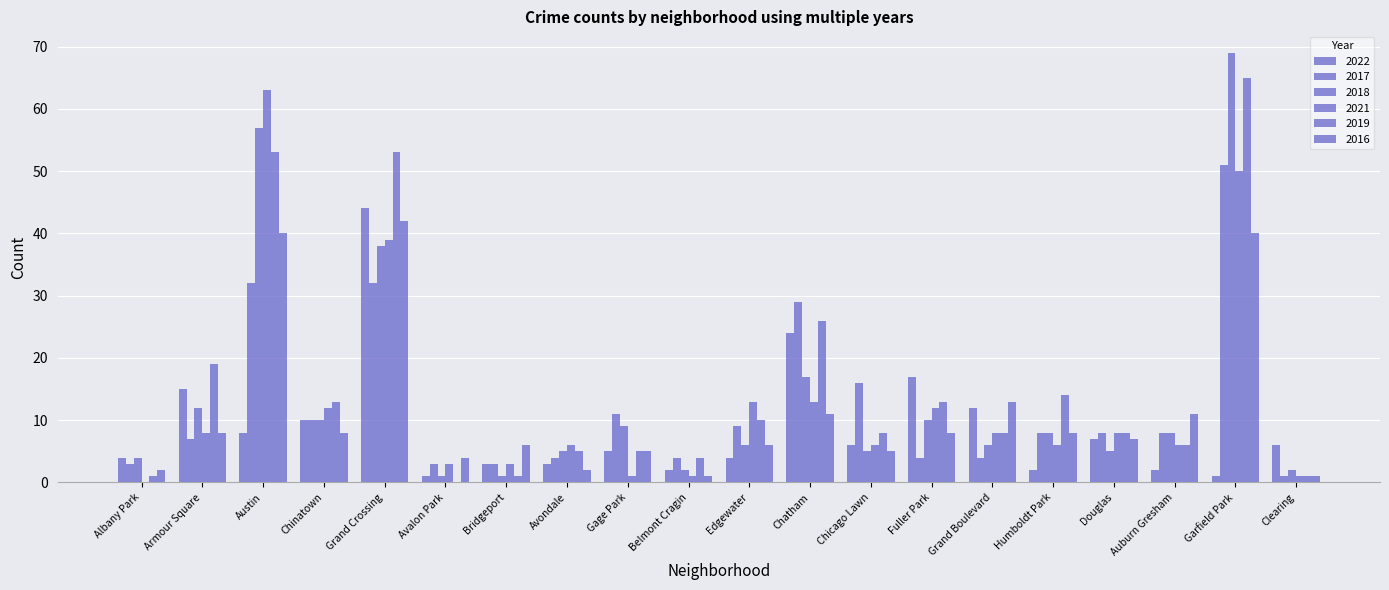

Where does the 2018 series first go above 8?

Armour Square